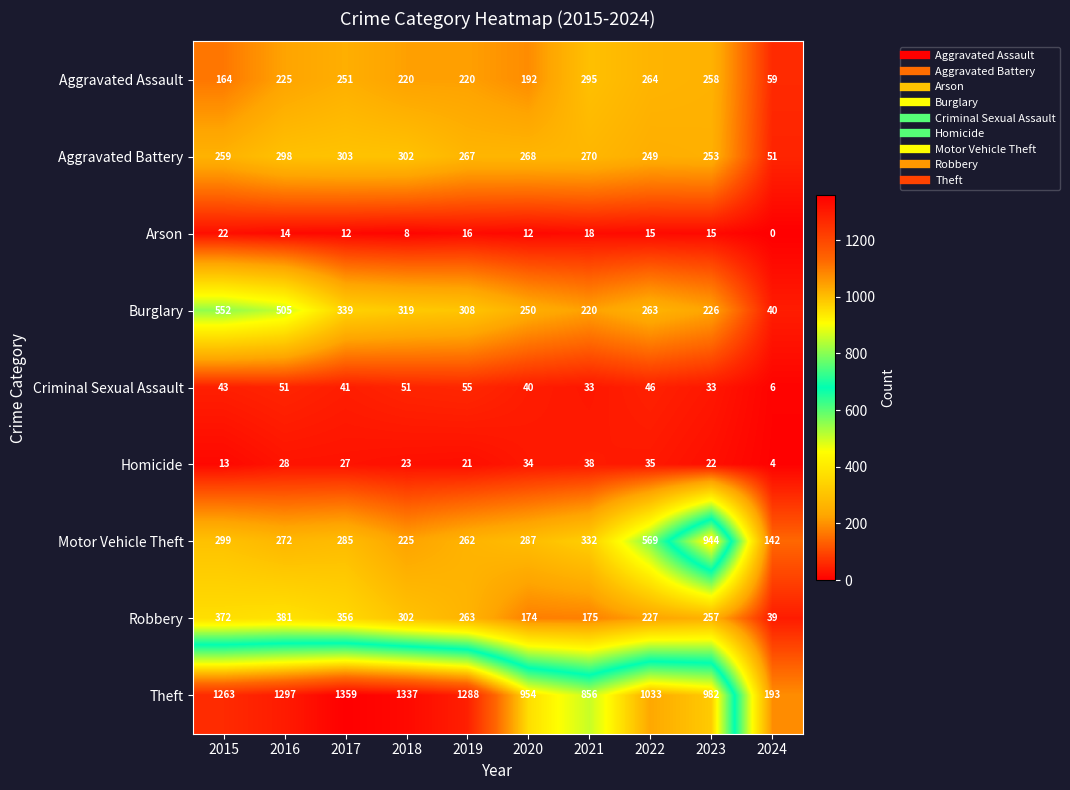

What is the difference between the maximum and minimum values in the Aggravated Assault series?

236